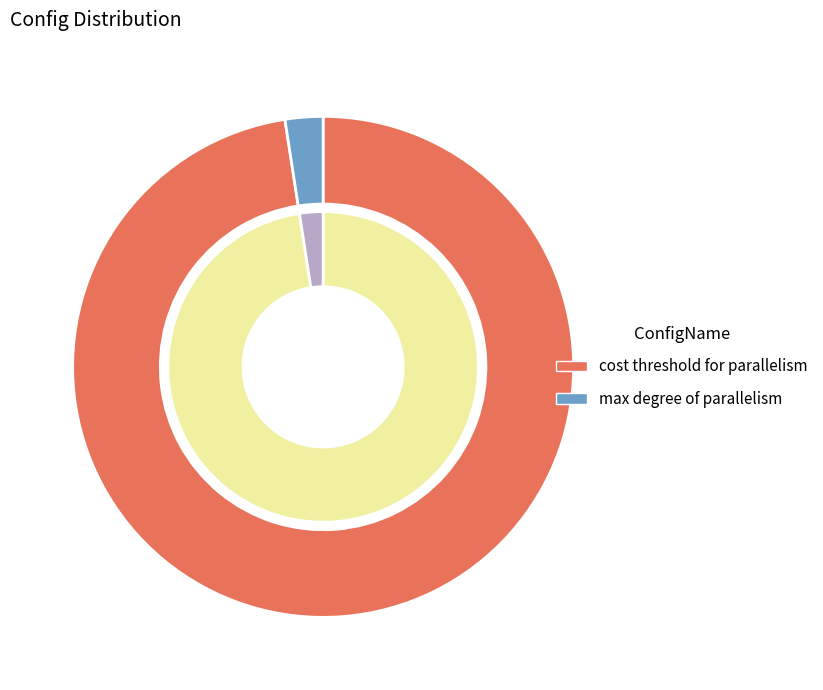

What percentage is the cost threshold for parallelism slice, to the nearest percent?

98%